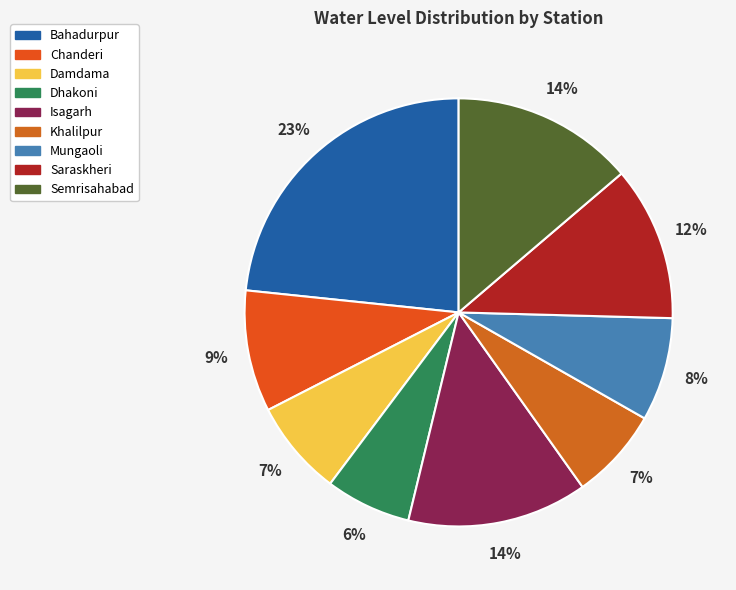

How many slices are in this pie chart?

9